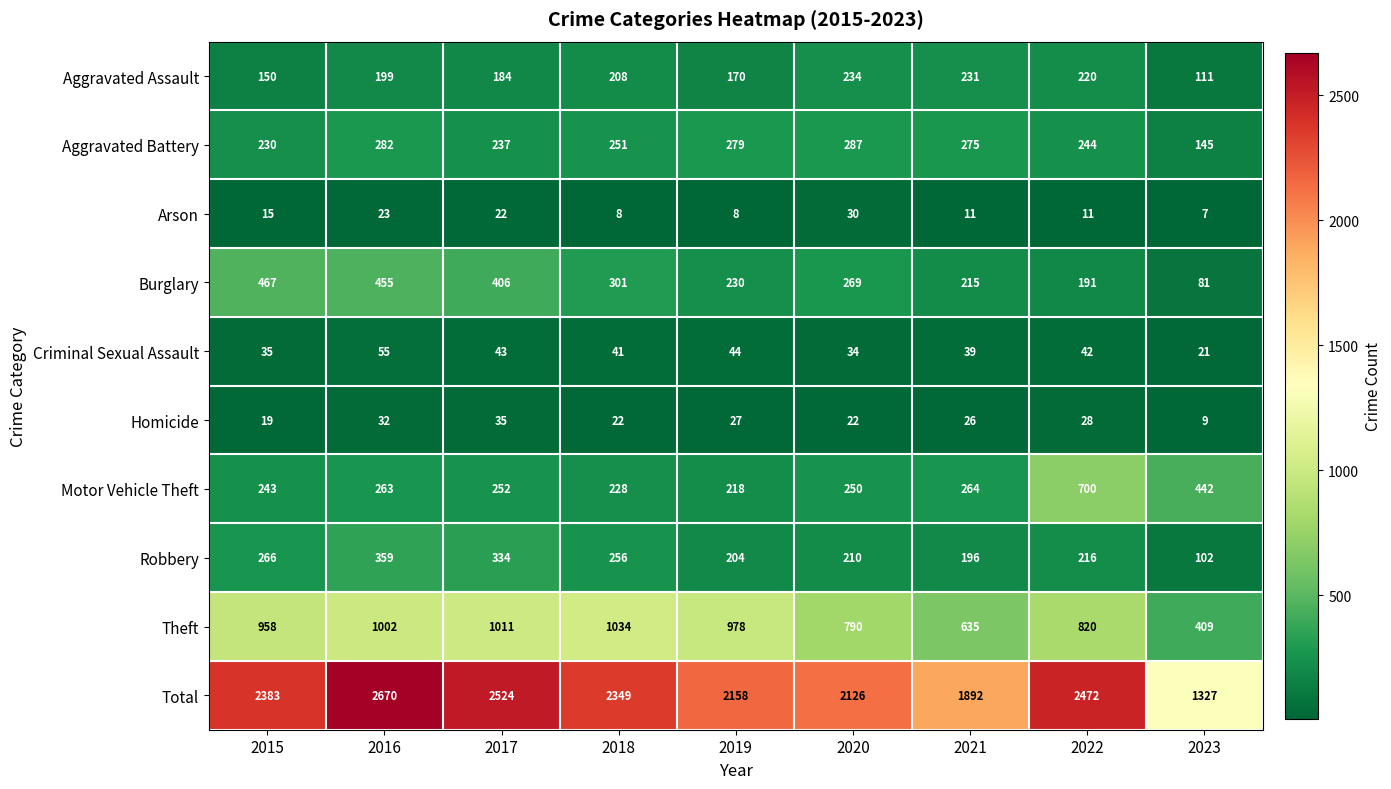

Which series has the largest total across all categories?

Total